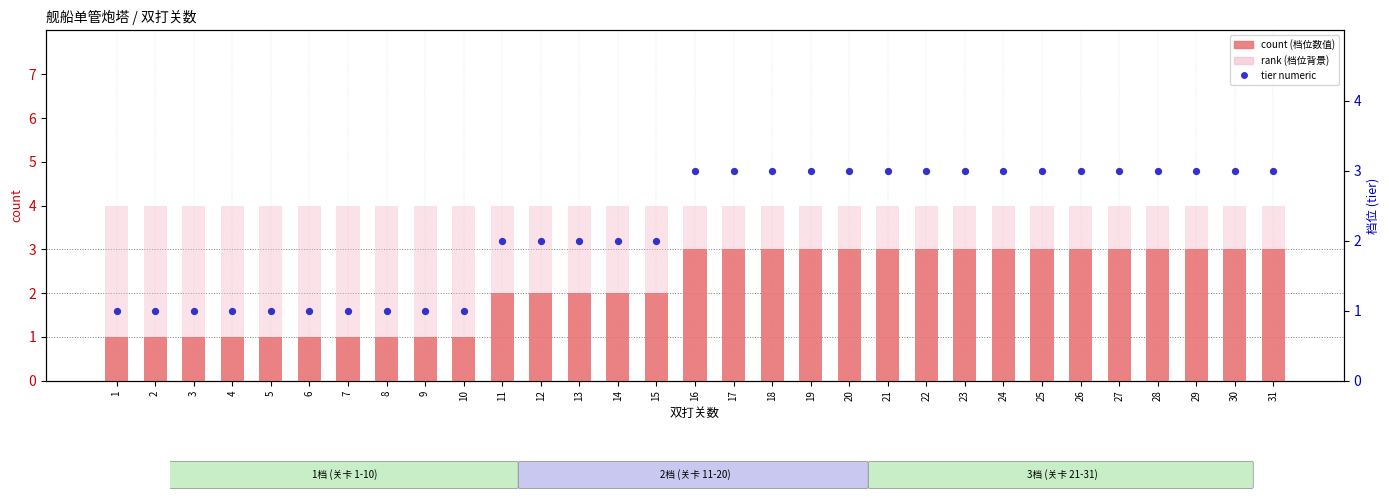

At which category is the sum across all series the highest?

16